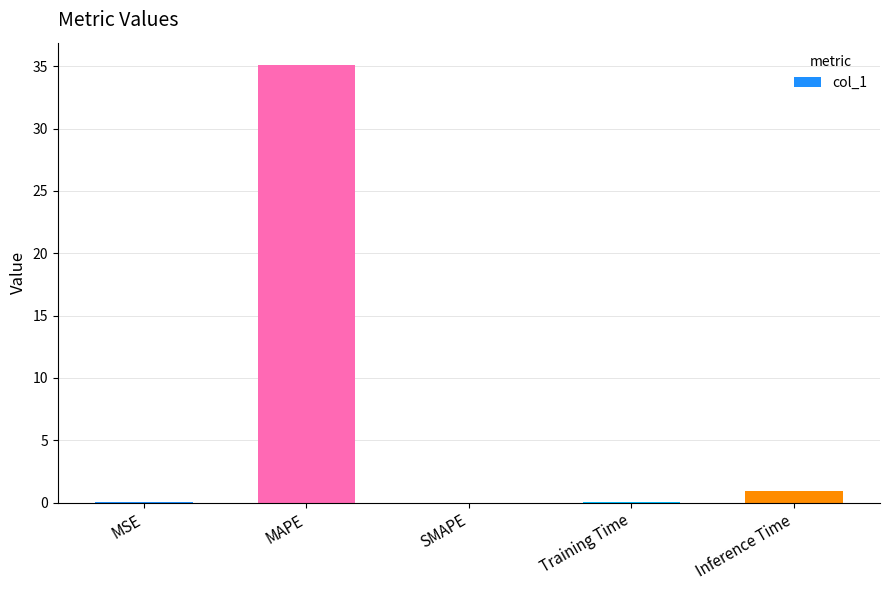

True or false: the data shows 35.1 at MAPE.

True